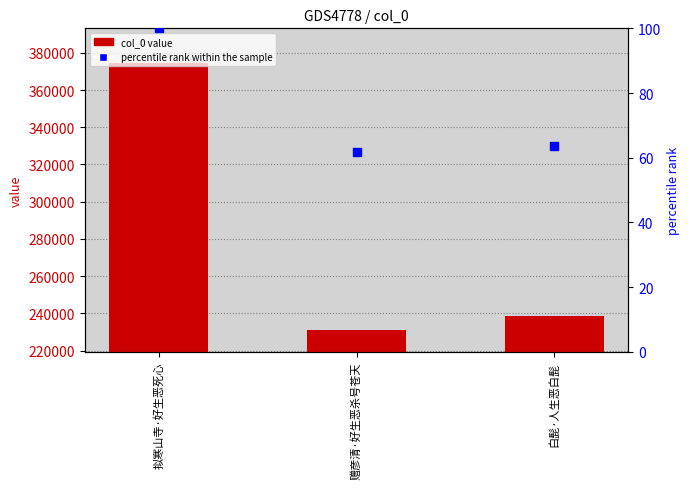

Which series contains the lowest Y value?

percentile rank within the sample